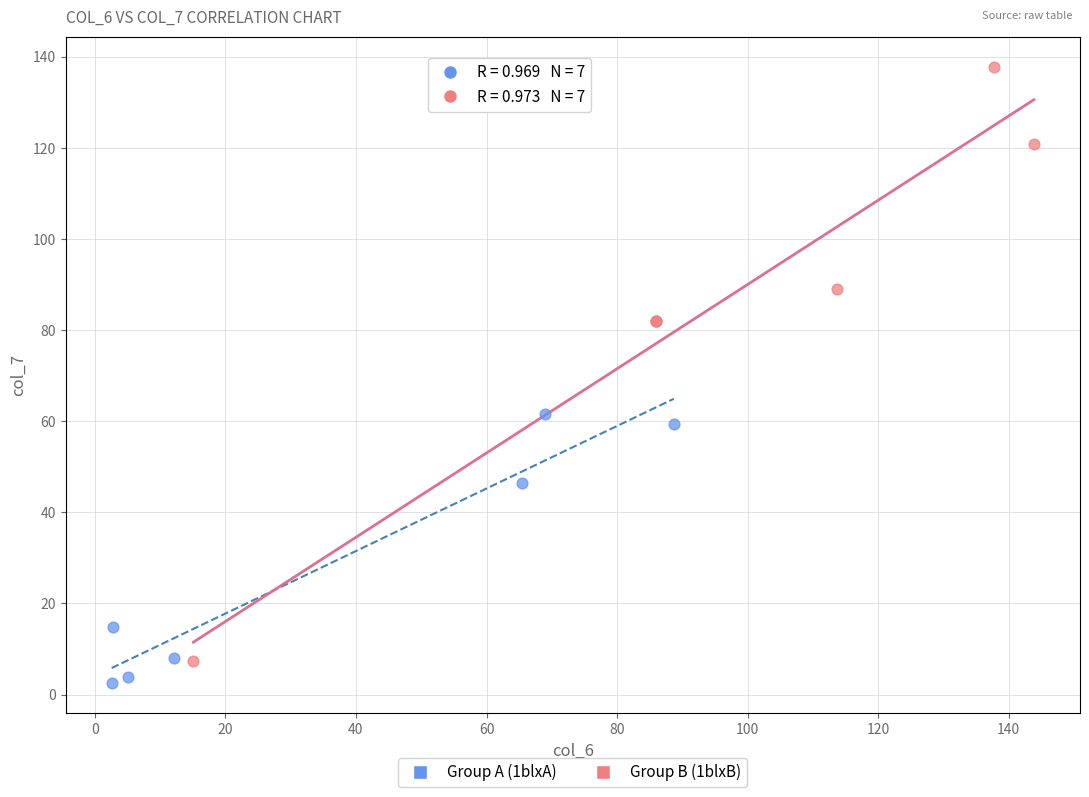

Which series reaches the maximum Y coordinate?

Group B (1blxB)